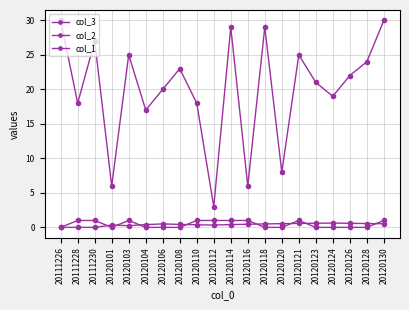

At how many categories does at least one series exceed 4?

19